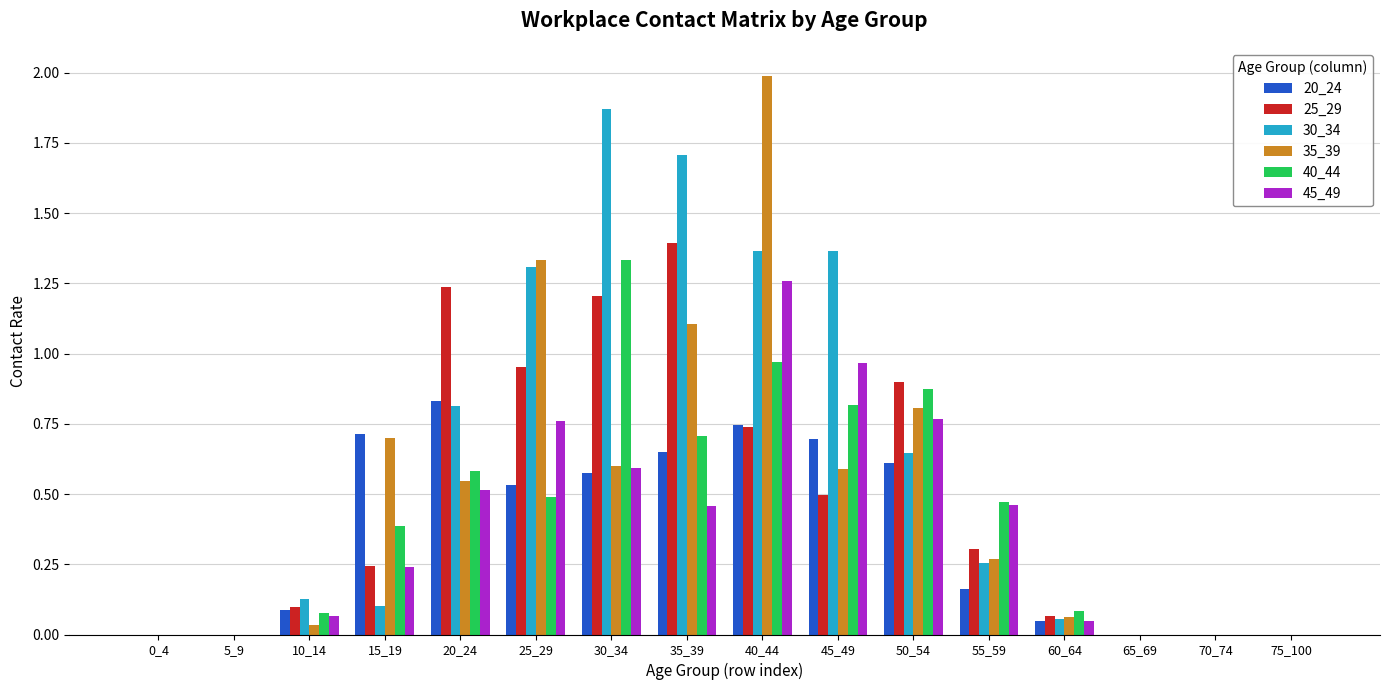

The 20_24 series shows 0.7 at 40_44. True or false?

True